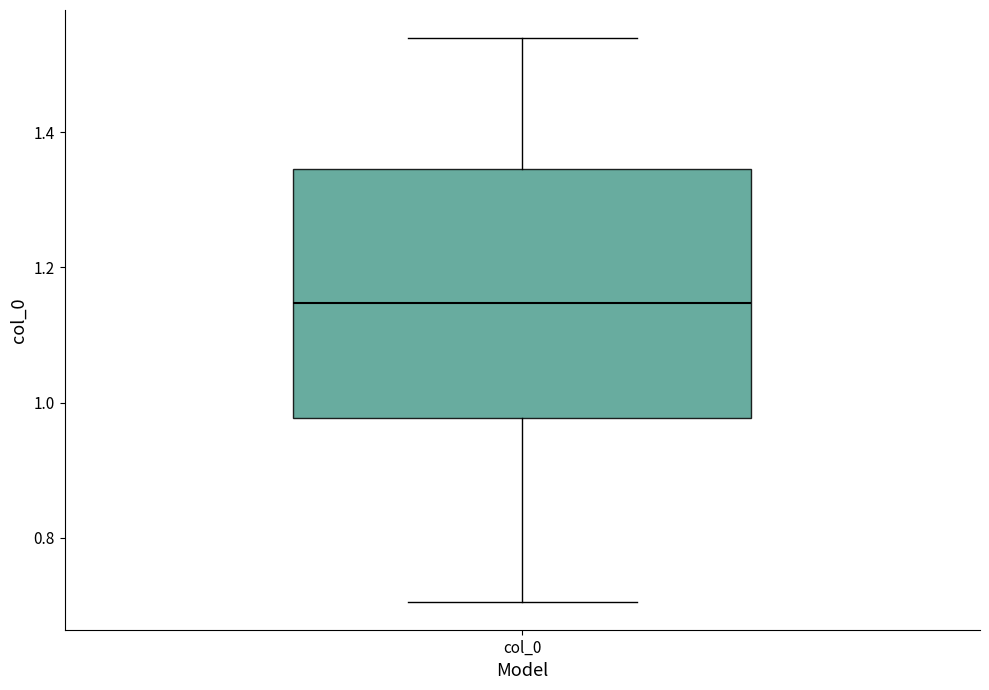

Read this box plot against the y-axis: the position of the median line, the range covered by the box, and the ends of both whiskers. The values are not printed on the chart, so give them approximately, as read against the axis.

median 1.14, box 0.98 to 1.34, whiskers 0.70 to 1.54